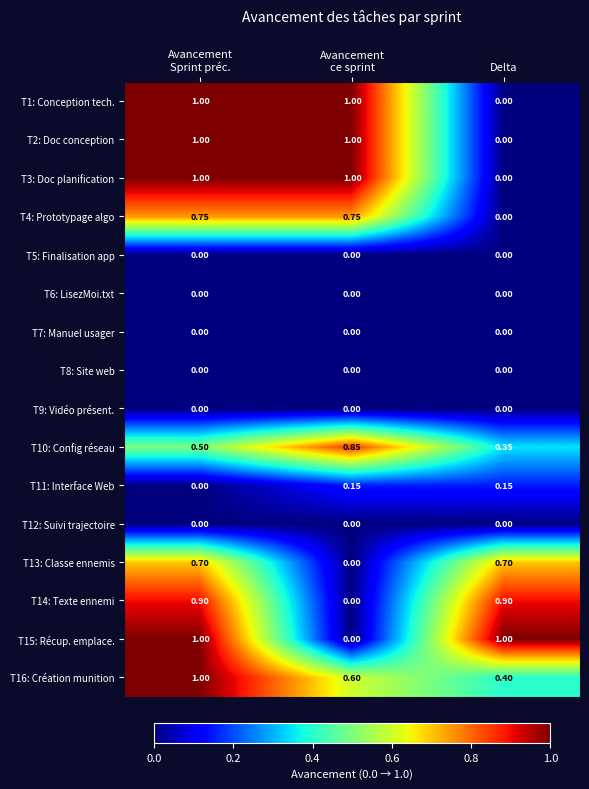

At how many categories does at least one series exceed 0?

3